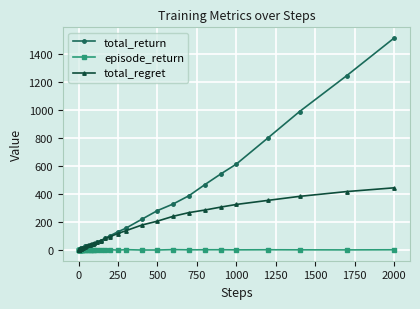

List the series in order of their peak value, highest first.

total_return, total_regret, episode_return